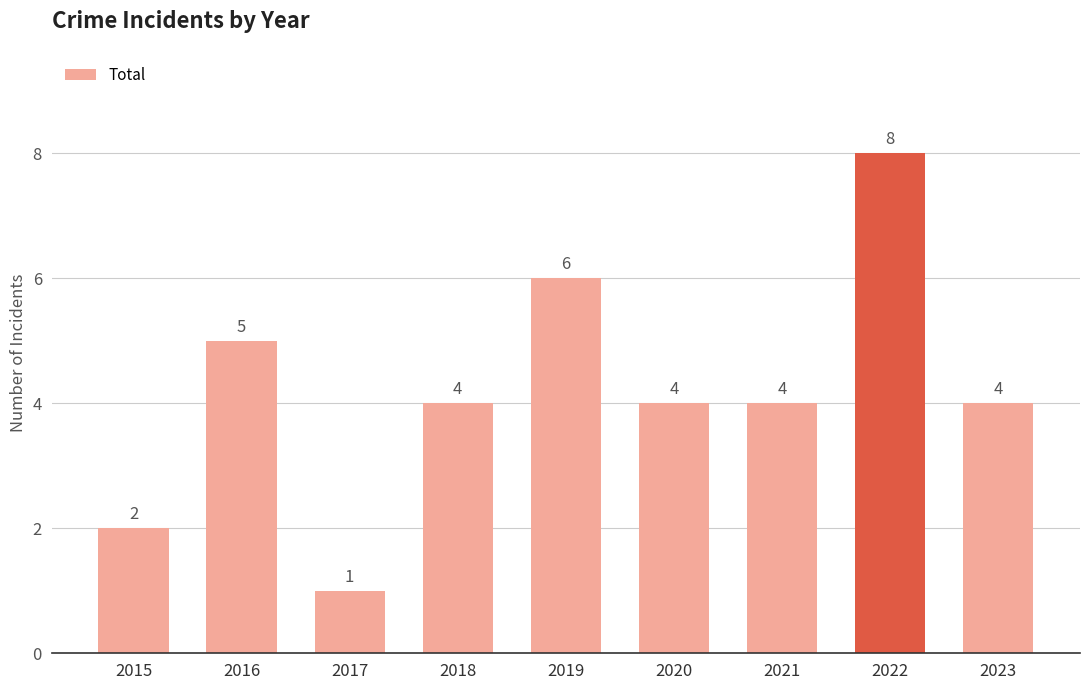

What is the difference between the second highest and minimum values?

5